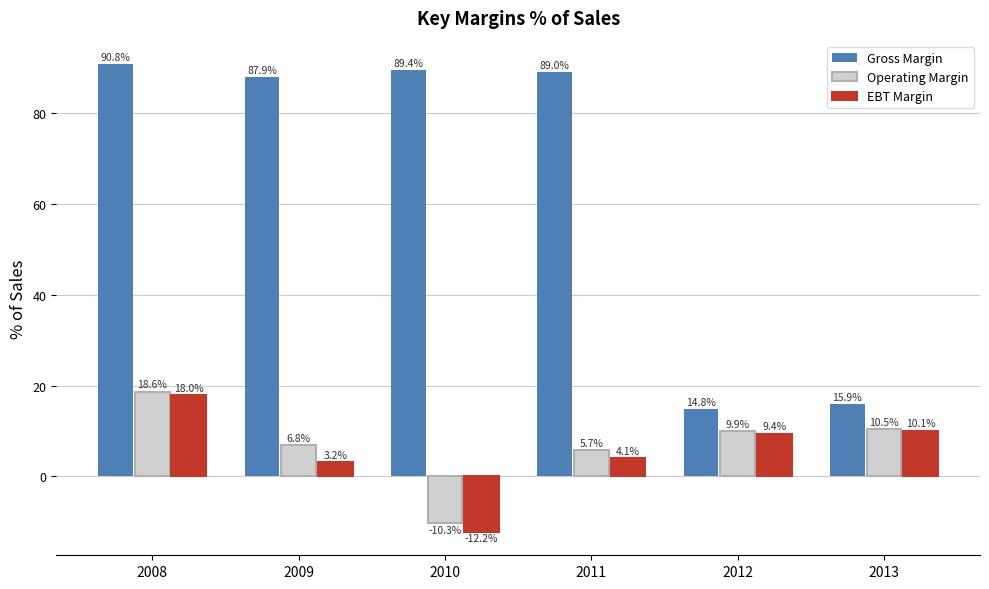

Is the value of Gross Margin at 2013 greater than the value of Operating Margin at 2011?

Yes